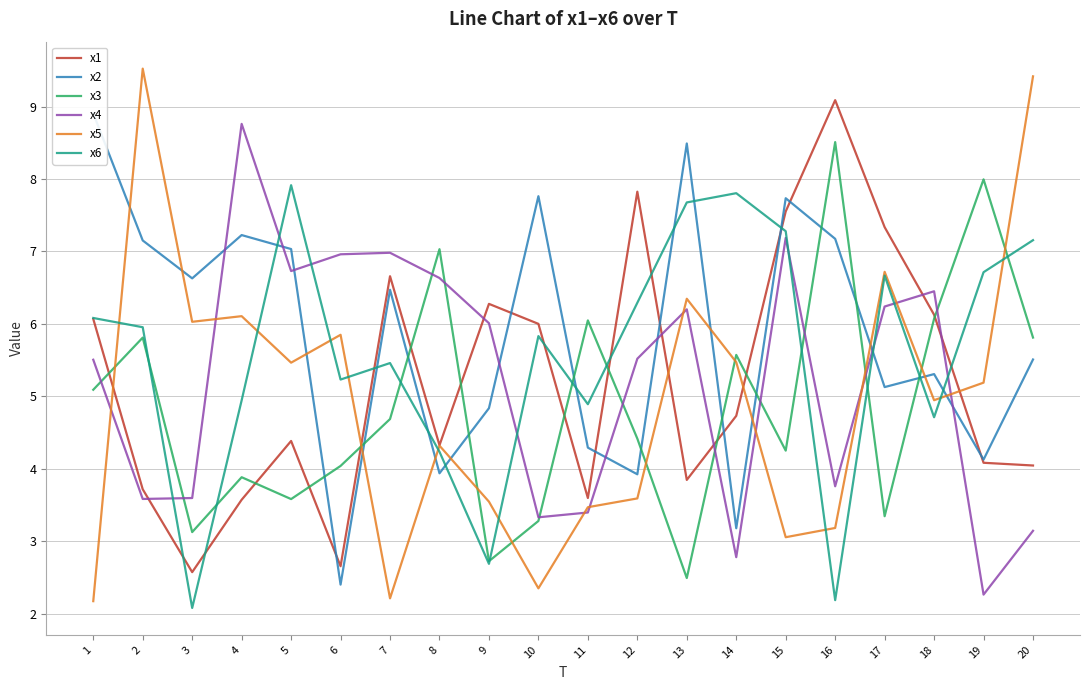

List the series in order of their peak value, lowest first.

x6, x3, x4, x2, x1, x5